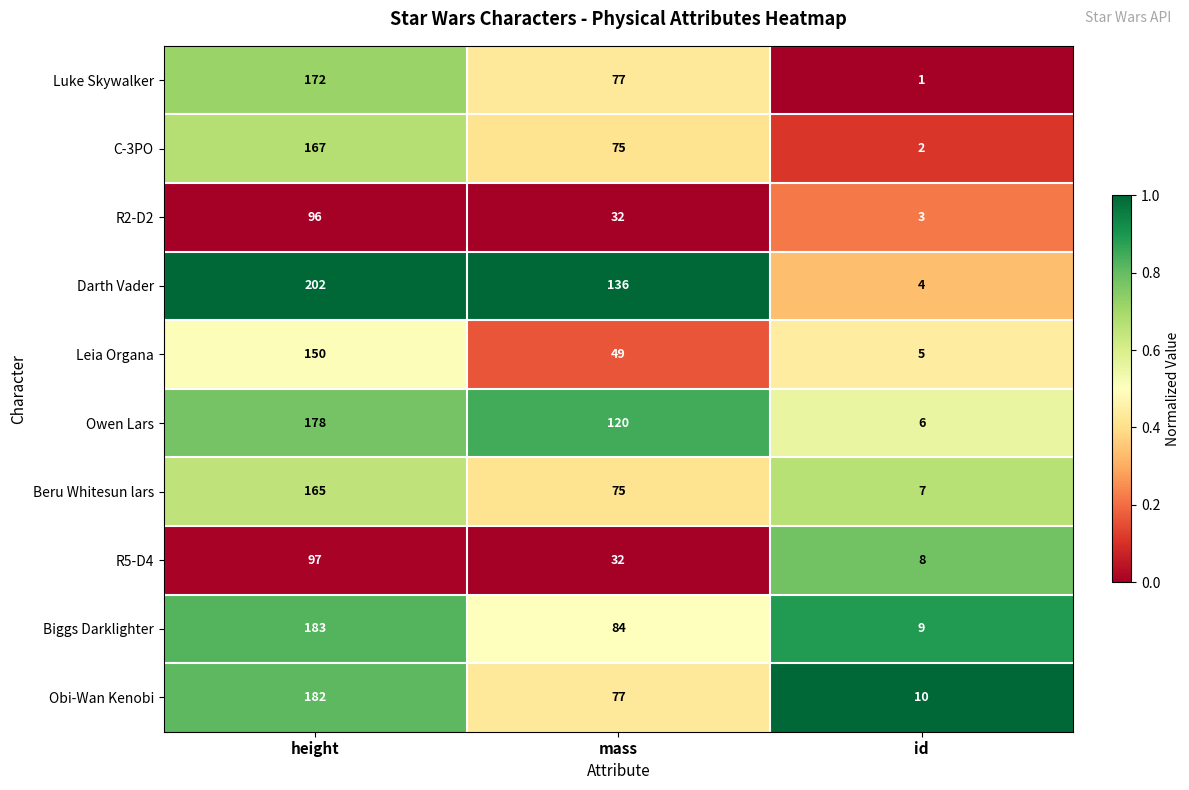

Between mass and id, which series saw the biggest shift?

Darth Vader